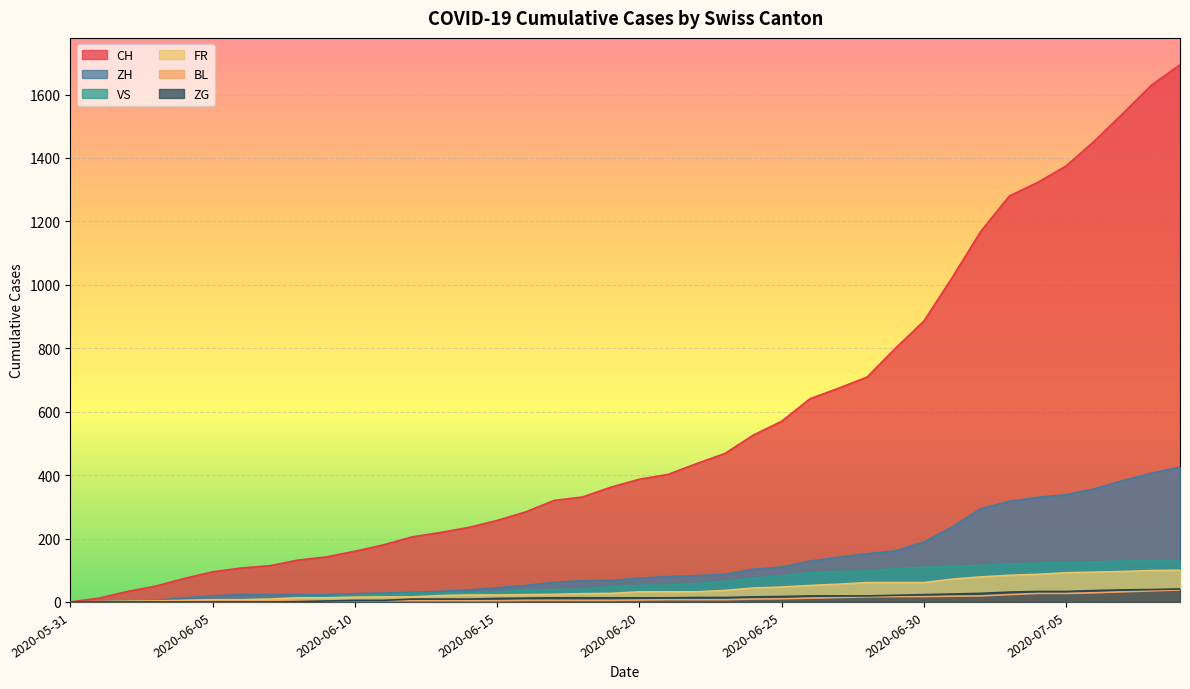

What is the sum of all BL values?

435